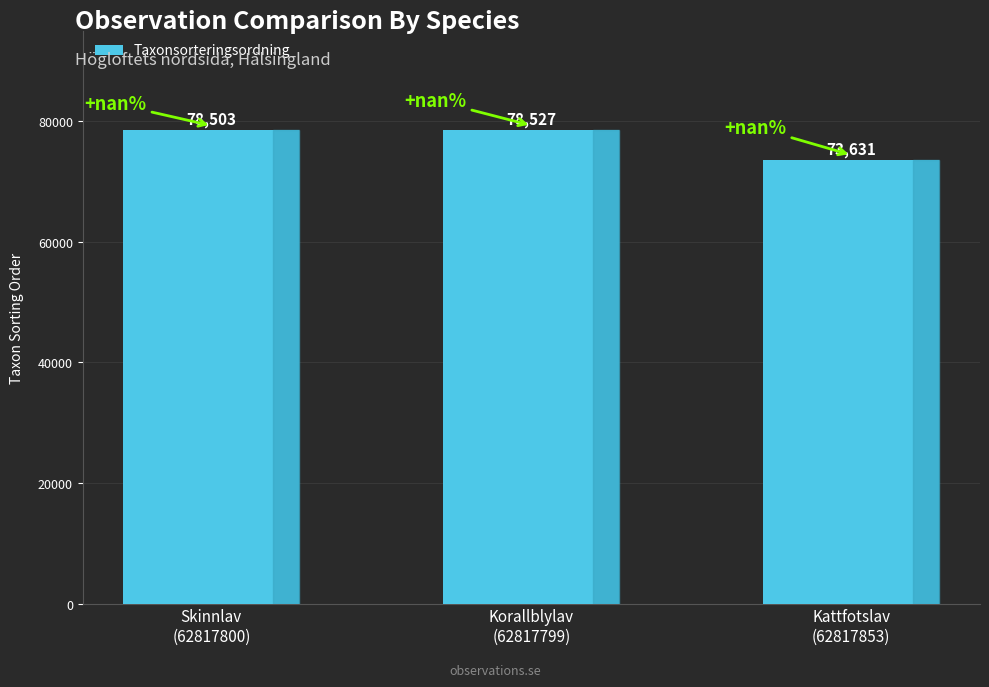

Reading left to right, what are all the values shown in this chart?

78503	78527	73631